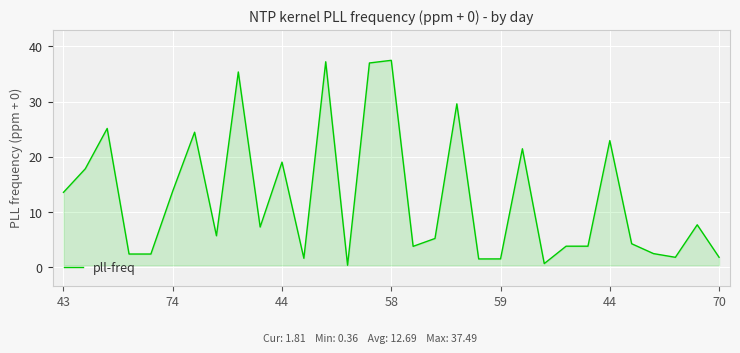

Does the chart display data point markers on the line(s)?

No